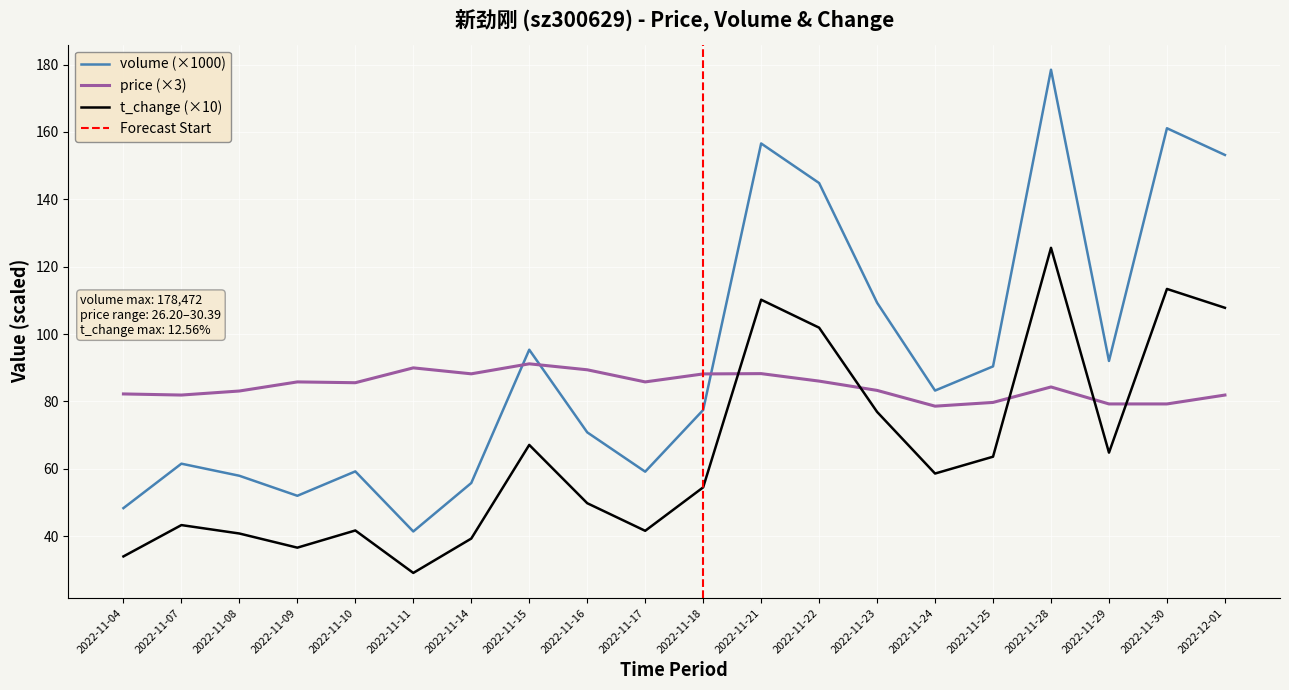

What is the approximate value of volume at 2022-12-01?

153.2